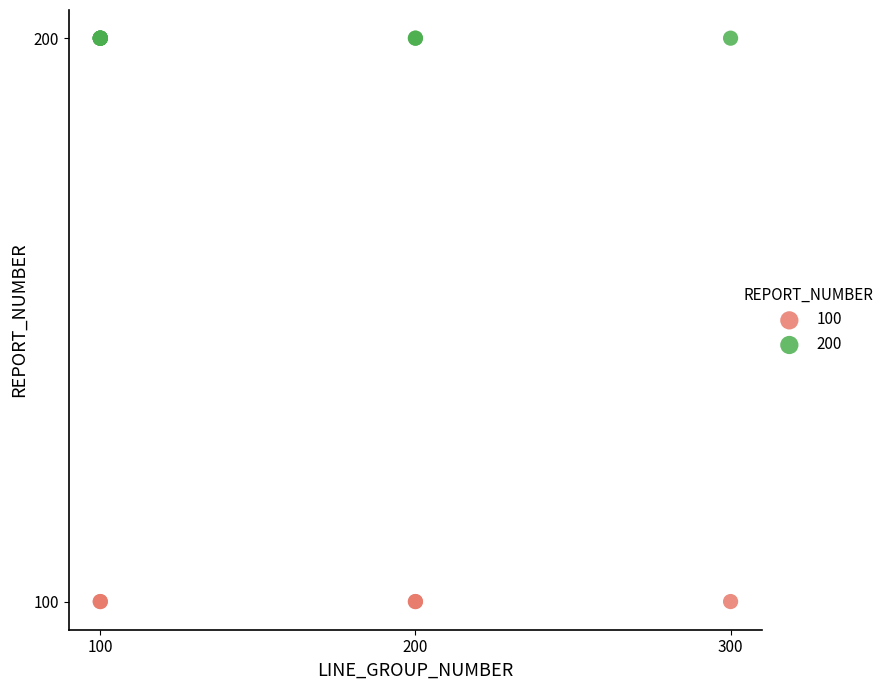

Which series reaches the minimum Y coordinate?

100